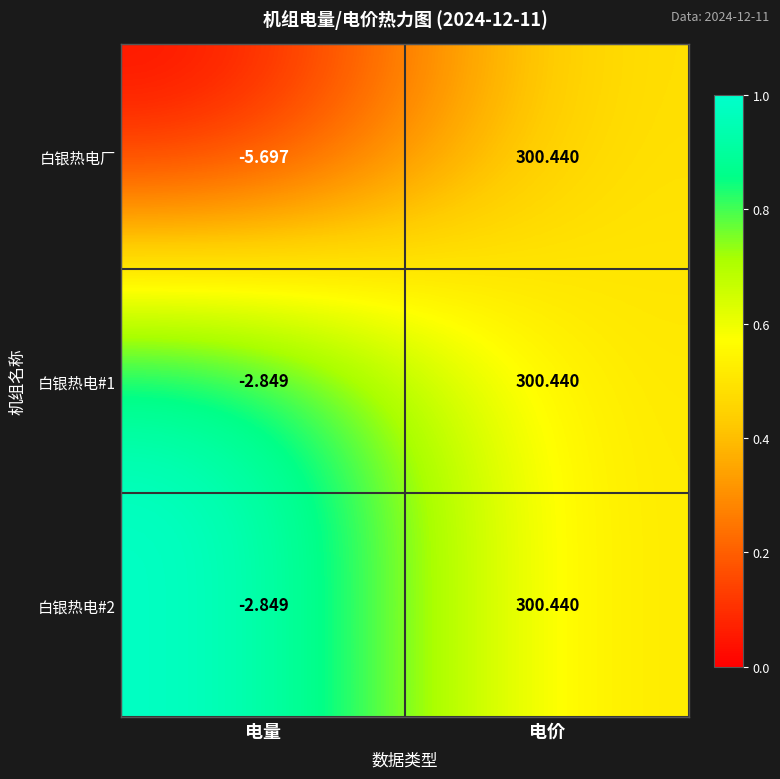

Is the value of 白银热电厂 at 电量 greater than the value of 白银热电#2 at 电量?

No